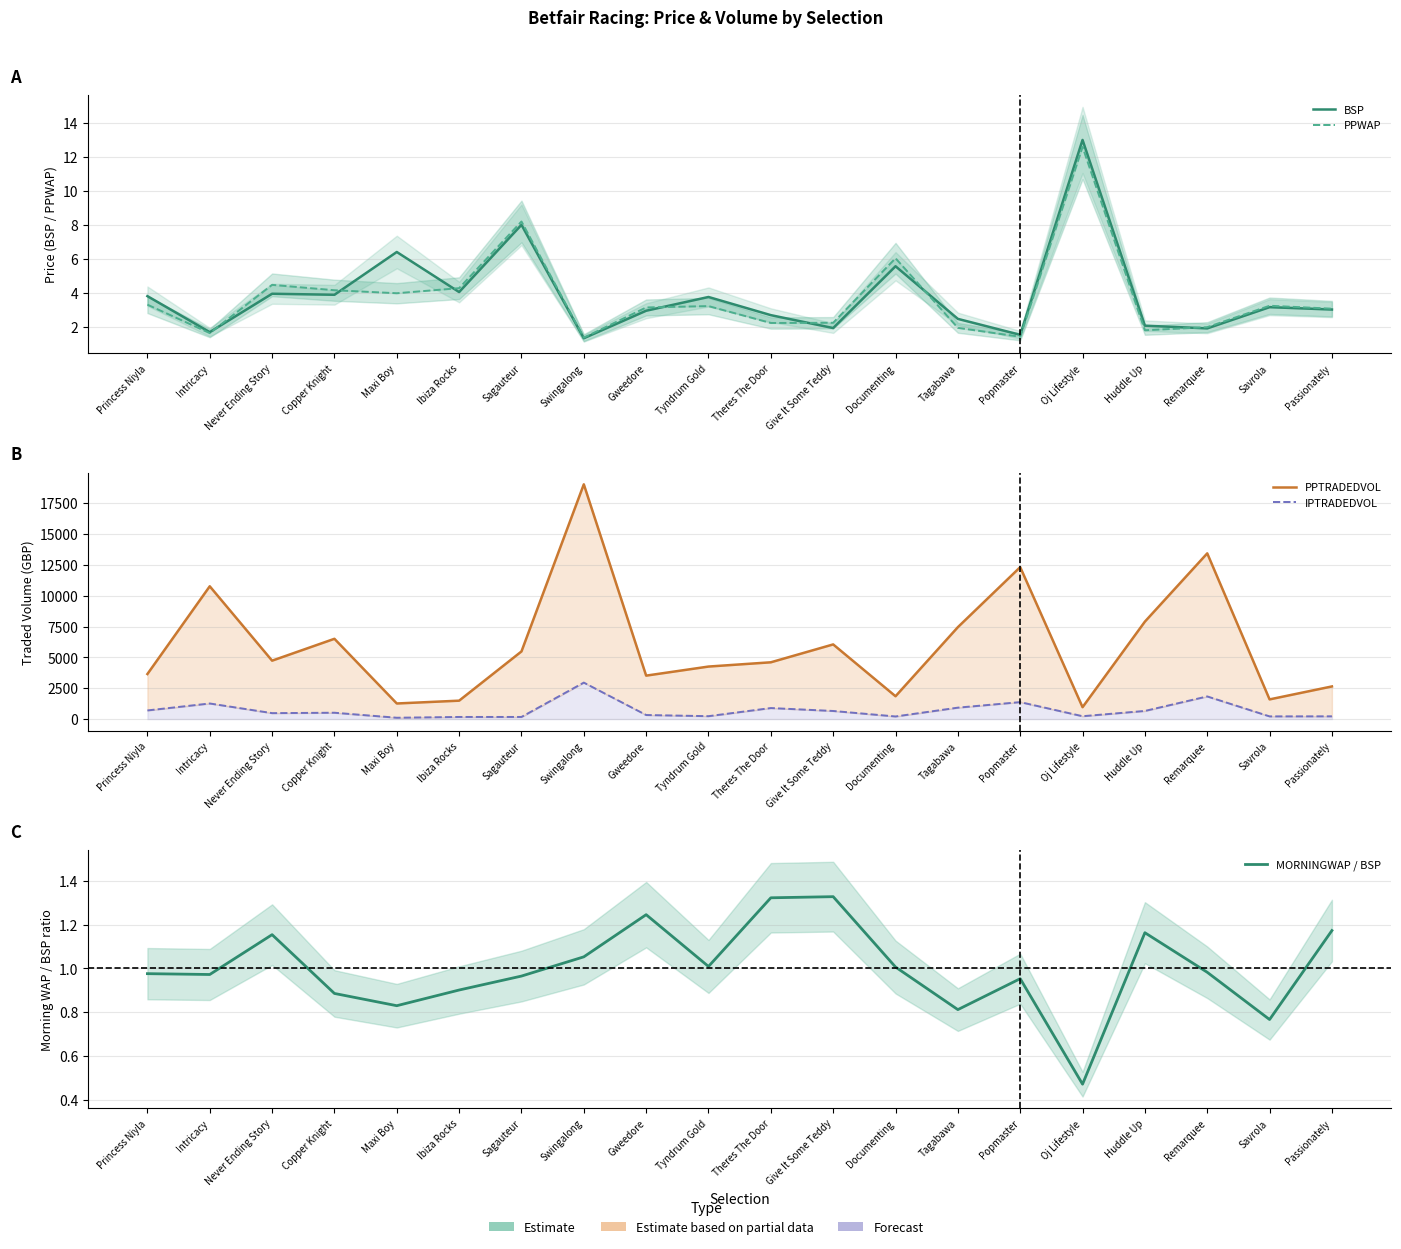

Reading right to left, extract all data points from this chart.

BSP: Passionately=3.0	Savrola=3.1	Remarquee=1.9	Huddle Up=2.1	Oj Lifestyle=13.0	Popmaster=1.5	Tagabawa=2.5	Documenting=5.6	Give It Some Teddy=1.9	Theres The Door=2.7	Tyndrum Gold=3.8	Gweedore=2.9	Swingalong=1.3	Sagauteur=8.0	Ibiza Rocks=4.0	Maxi Boy=6.4	Copper Knight=3.9	Never Ending Story=3.9	Intricacy=1.7	Princess Niyla=3.8
PPWAP: Passionately=3.1	Savrola=3.2	Remarquee=2.0	Huddle Up=1.8	Oj Lifestyle=12.6	Popmaster=1.4	Tagabawa=1.9	Documenting=6.0	Give It Some Teddy=2.2	Theres The Door=2.2	Tyndrum Gold=3.2	Gweedore=3.1	Swingalong=1.4	Sagauteur=8.2	Ibiza Rocks=4.3	Maxi Boy=4.0	Copper Knight=4.1	Never Ending Story=4.5	Intricacy=1.6	Princess Niyla=3.3
PPTRADEDVOL: Passionately=2644.7	Savrola=1594.6	Remarquee=13427.0	Huddle Up=7896.3	Oj Lifestyle=964.0	Popmaster=12311.1	Tagabawa=7447.5	Documenting=1849.8	Give It Some Teddy=6048.9	Theres The Door=4600.5	Tyndrum Gold=4255.3	Gweedore=3520.1	Swingalong=19020.9	Sagauteur=5479.8	Ibiza Rocks=1491.5	Maxi Boy=1263.5	Copper Knight=6503.9	Never Ending Story=4732.2	Intricacy=10759.2	Princess Niyla=3650.1
IPTRADEDVOL: Passionately=223.0	Savrola=217.8	Remarquee=1834.4	Huddle Up=659.1	Oj Lifestyle=231.7	Popmaster=1374.1	Tagabawa=925.7	Documenting=211.4	Give It Some Teddy=656.1	Theres The Door=893.2	Tyndrum Gold=234.5	Gweedore=328.9	Swingalong=2954.9	Sagauteur=172.1	Ibiza Rocks=171.6	Maxi Boy=108.0	Copper Knight=514.0	Never Ending Story=481.4	Intricacy=1263.3	Princess Niyla=699.5
MORNINGWAP / BSP: Passionately=1.2	Savrola=0.8	Remarquee=1.0	Huddle Up=1.2	Oj Lifestyle=0.5	Popmaster=1.0	Tagabawa=0.8	Documenting=1.0	Give It Some Teddy=1.3	Theres The Door=1.3	Tyndrum Gold=1.0	Gweedore=1.2	Swingalong=1.1	Sagauteur=1.0	Ibiza Rocks=0.9	Maxi Boy=0.8	Copper Knight=0.9	Never Ending Story=1.2	Intricacy=1.0	Princess Niyla=1.0